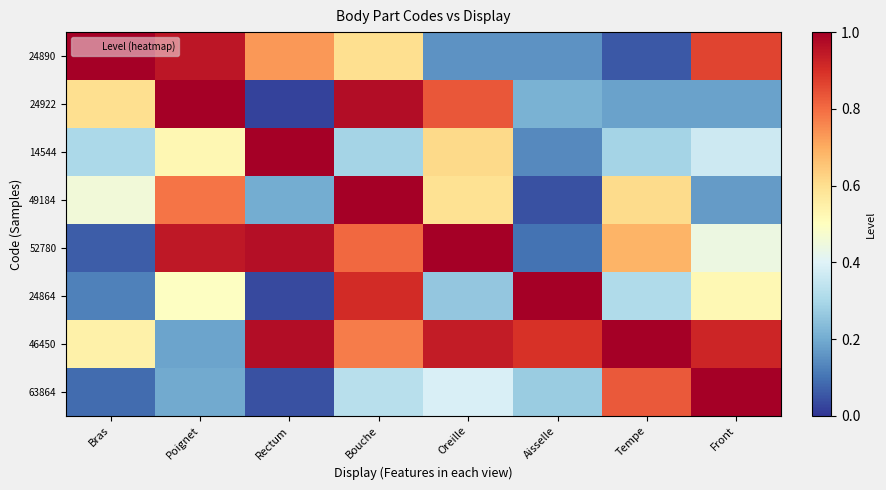

Which series has the largest total across all categories?

46450